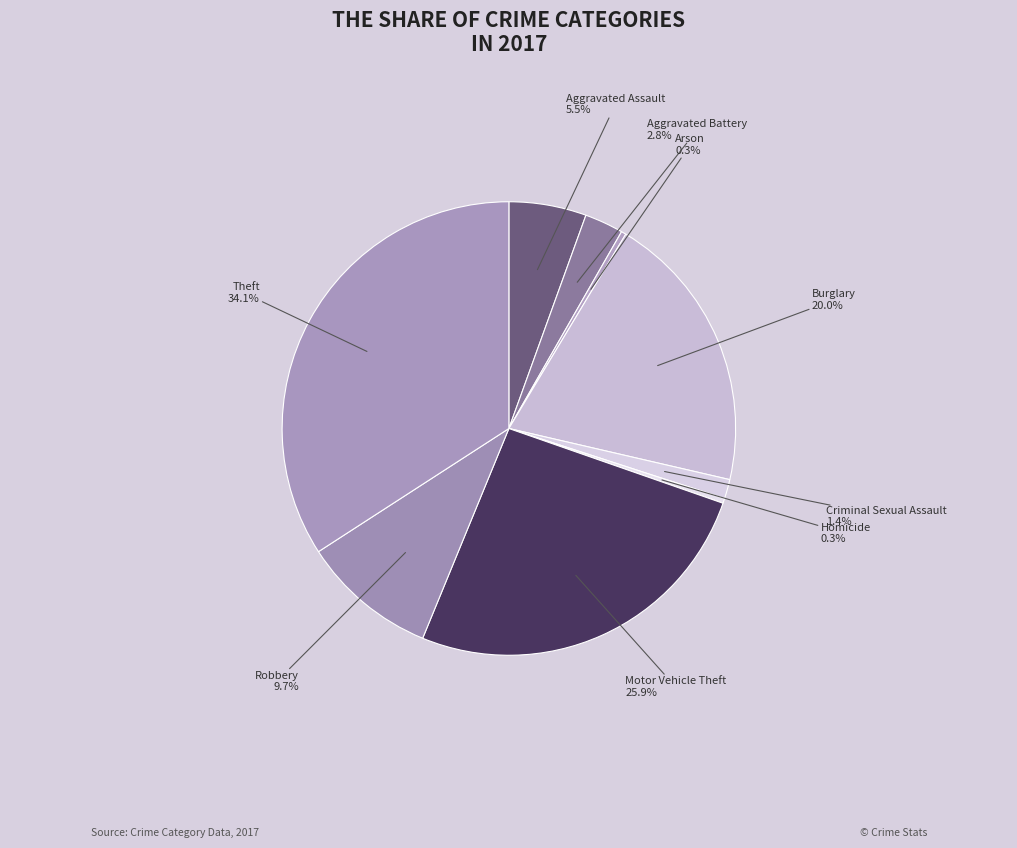

Count the number of slices in the pie.

9